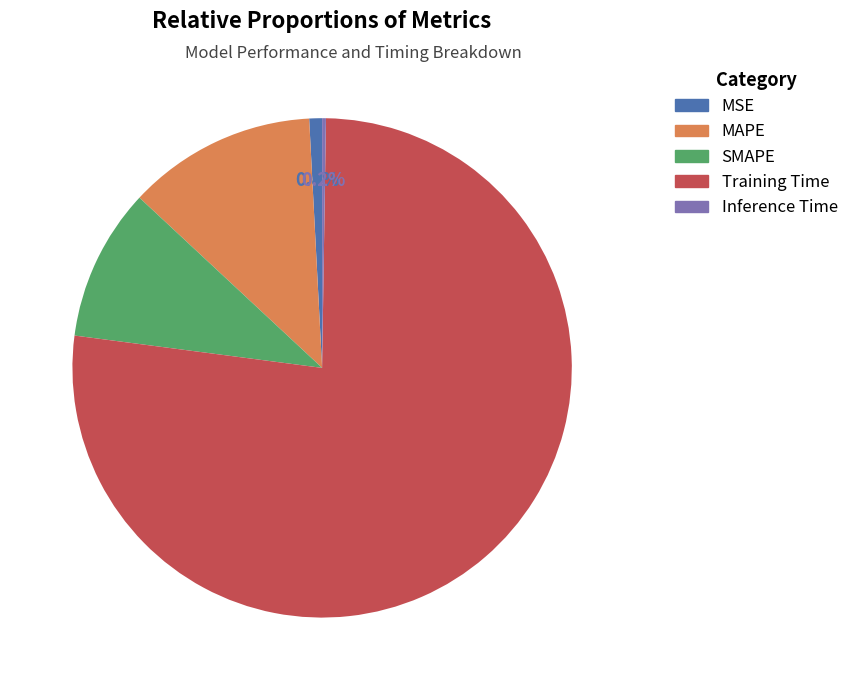

Does any single category account for the majority?

Yes